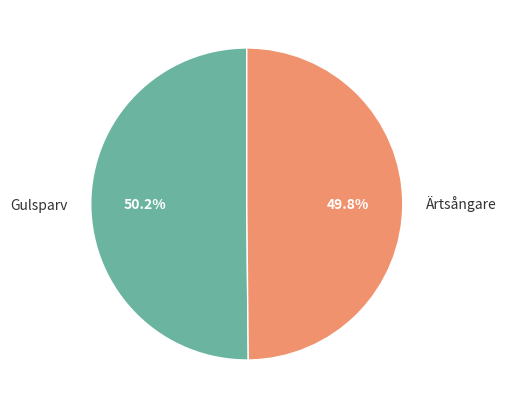

To the nearest percent, what is the average slice percentage?

50%